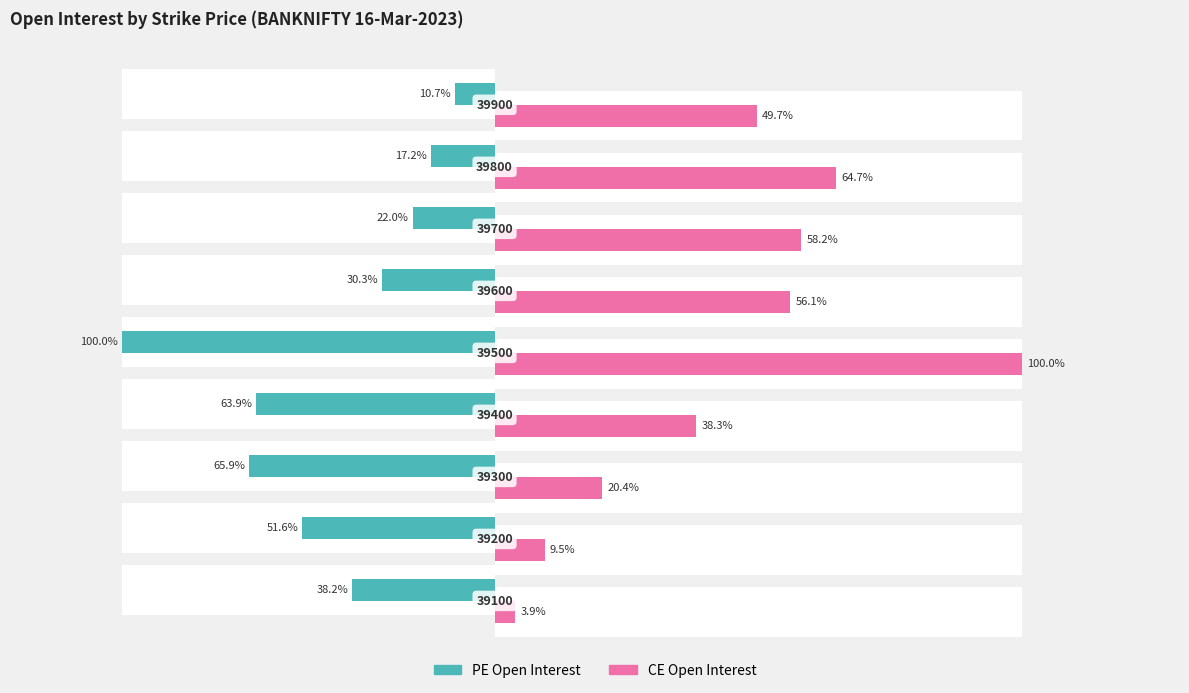

What is the value of the CE Open Interest bar at the 2nd from the left?

21827